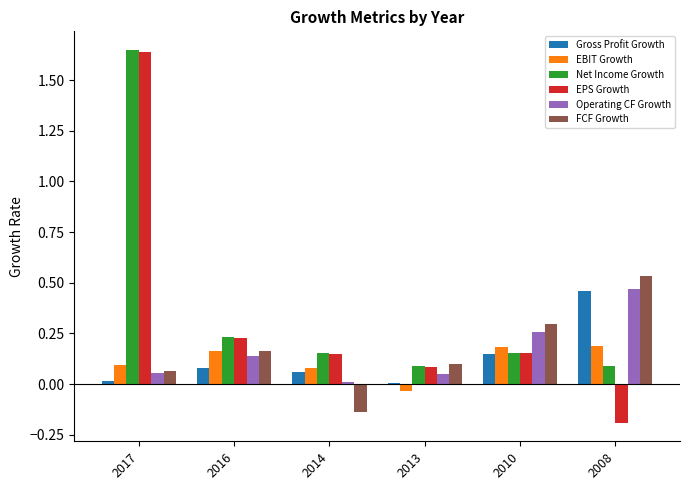

How many data points in EBIT Growth are above 0?

5